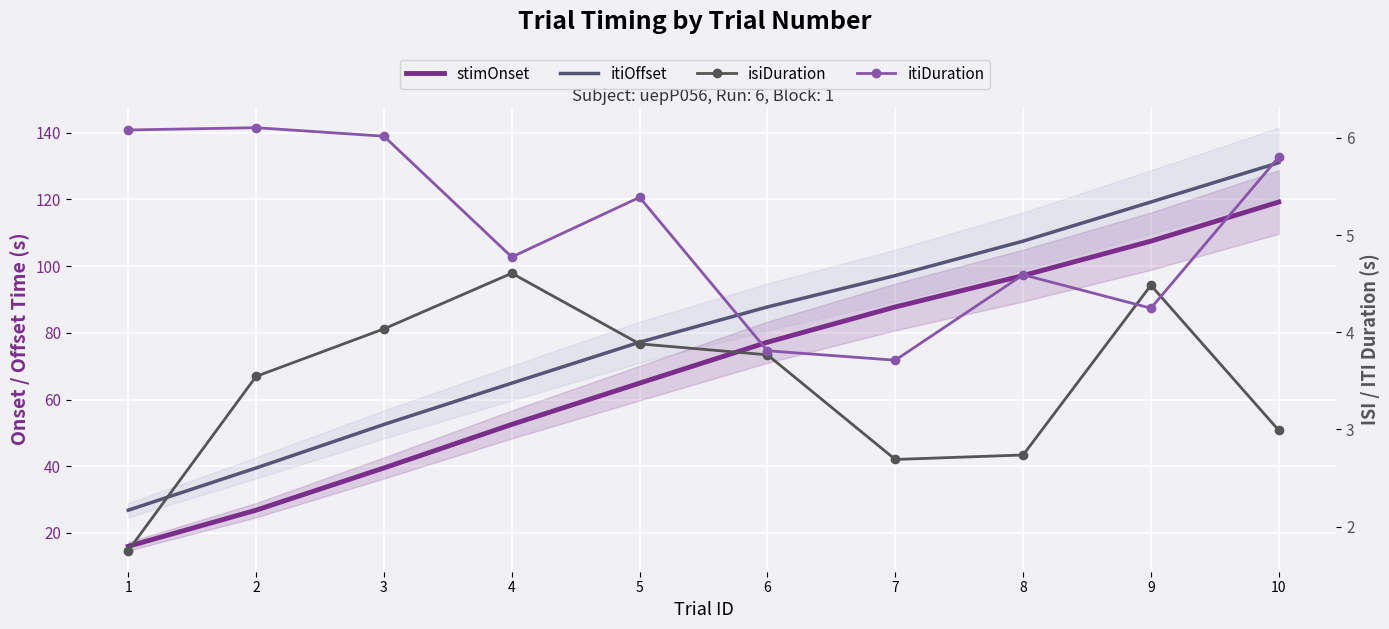

Which series has the largest total across all categories?

itiOffset